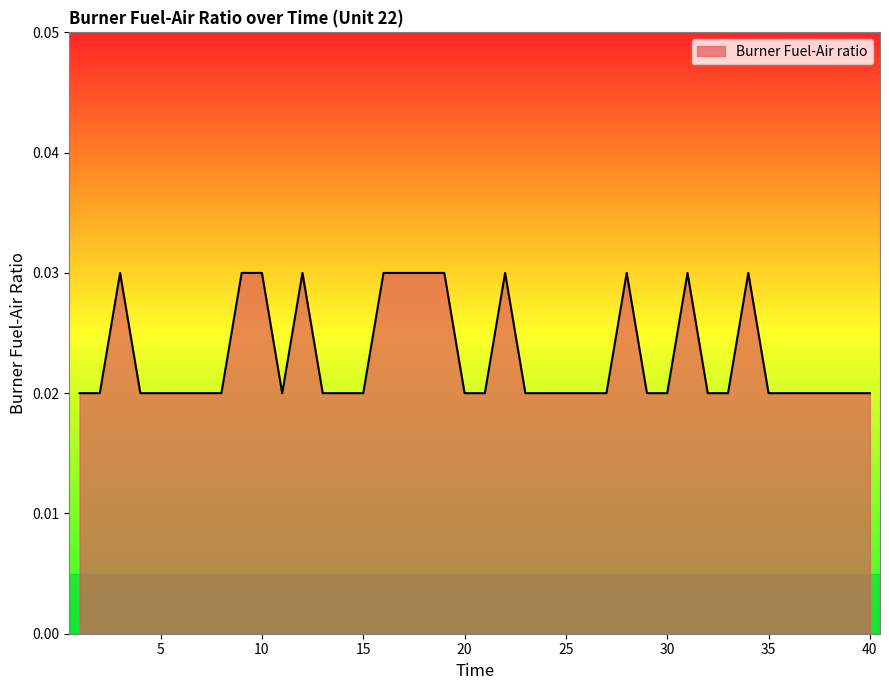

Which label corresponds to the smallest value in the chart?

1